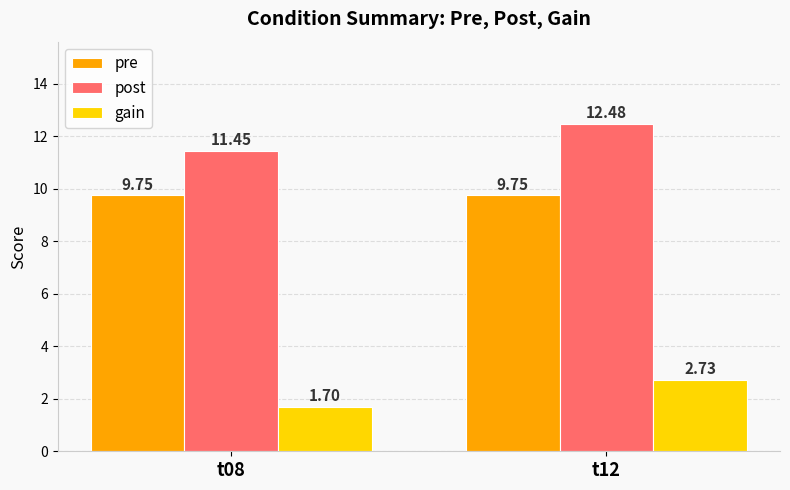

Is the value of gain at t08 greater than the value of pre at t12?

No